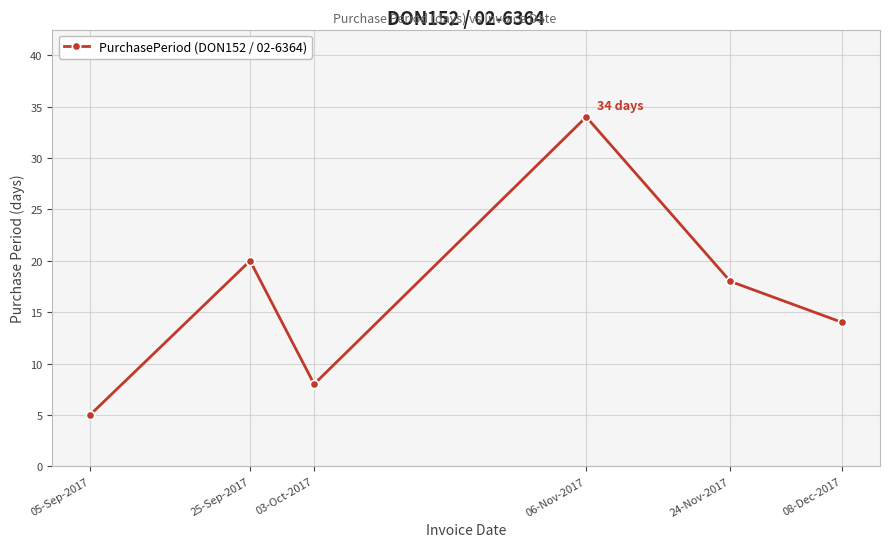

What is the difference between the values at 24-Nov-2017 and 05-Sep-2017?

13